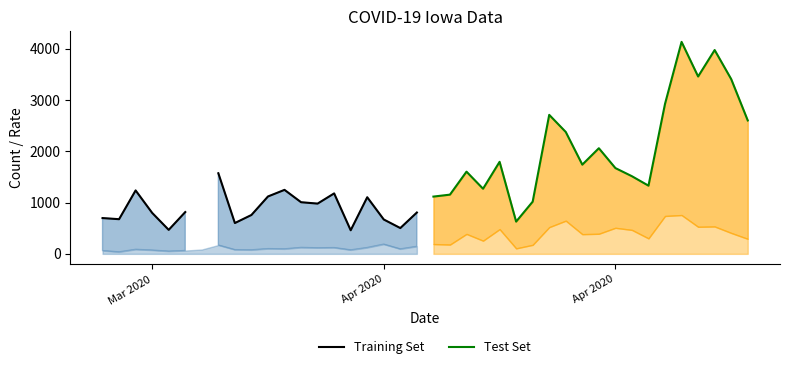

What is the value of the Training Set point at the 14th from the left?

980.0